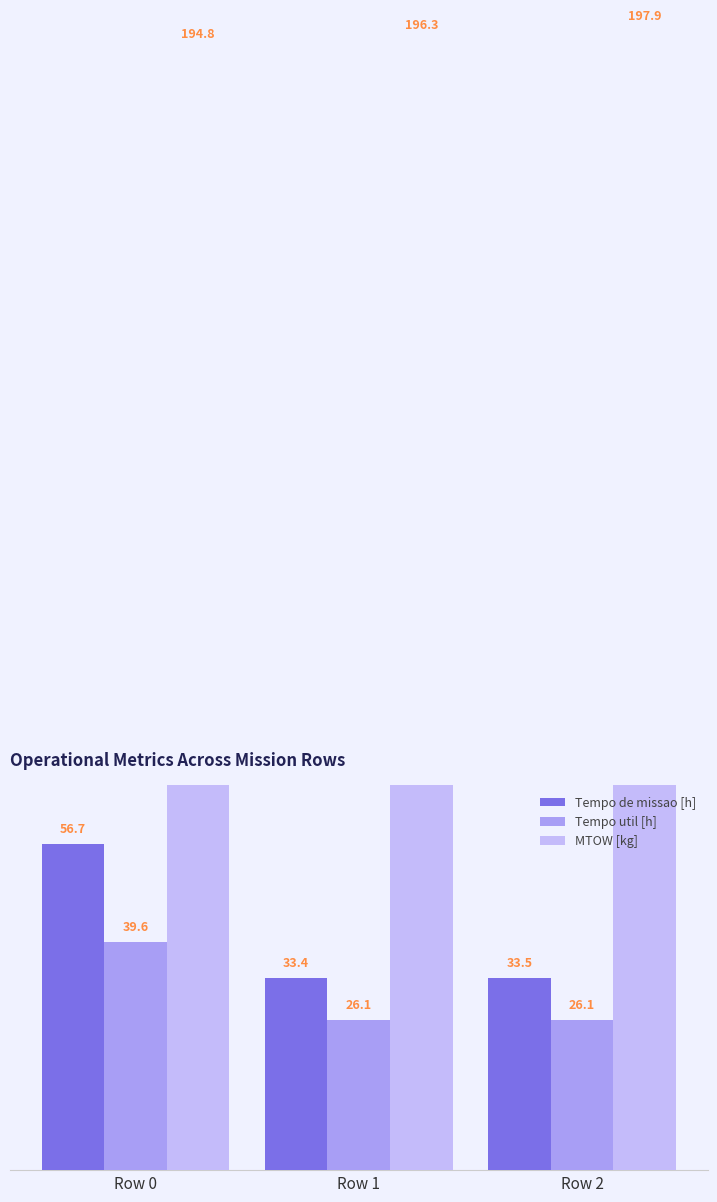

Is the value of Tempo util [h] at Row 0 greater than the value of MTOW [kg] at Row 0?

No